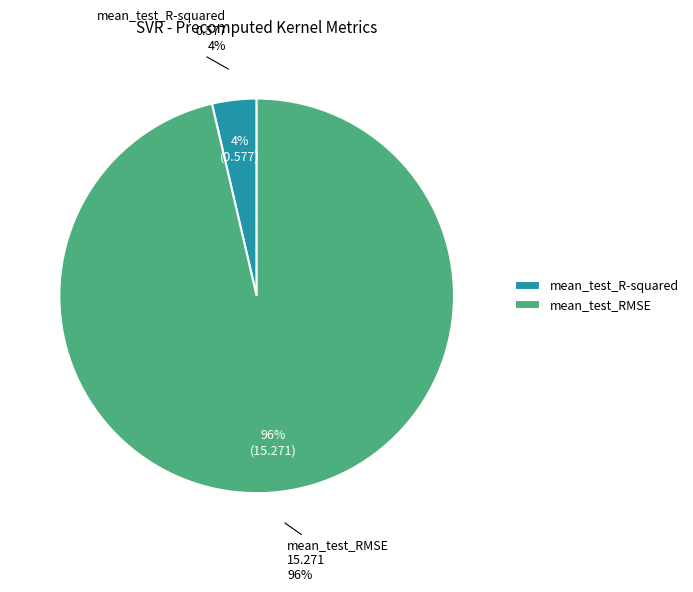

Which has a higher value, mean_test_RMSE or mean_test_R-squared?

mean_test_RMSE